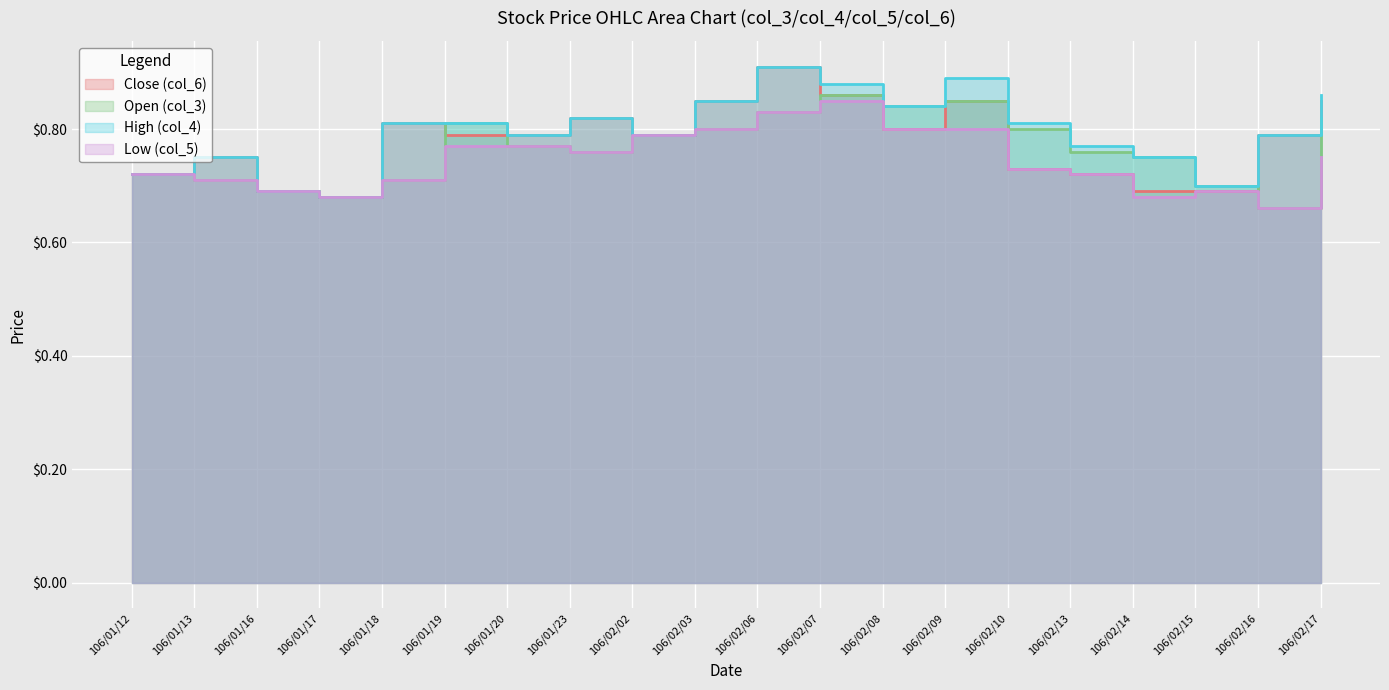

Rank the categories by Close (col_6) value from lowest to highest.

106/01/17, 106/01/16, 106/02/14, 106/02/15, 106/01/12, 106/02/13, 106/02/10, 106/01/13, 106/01/19, 106/01/20, 106/02/02, 106/02/16, 106/02/08, 106/01/18, 106/01/23, 106/02/03, 106/02/09, 106/02/17, 106/02/07, 106/02/06